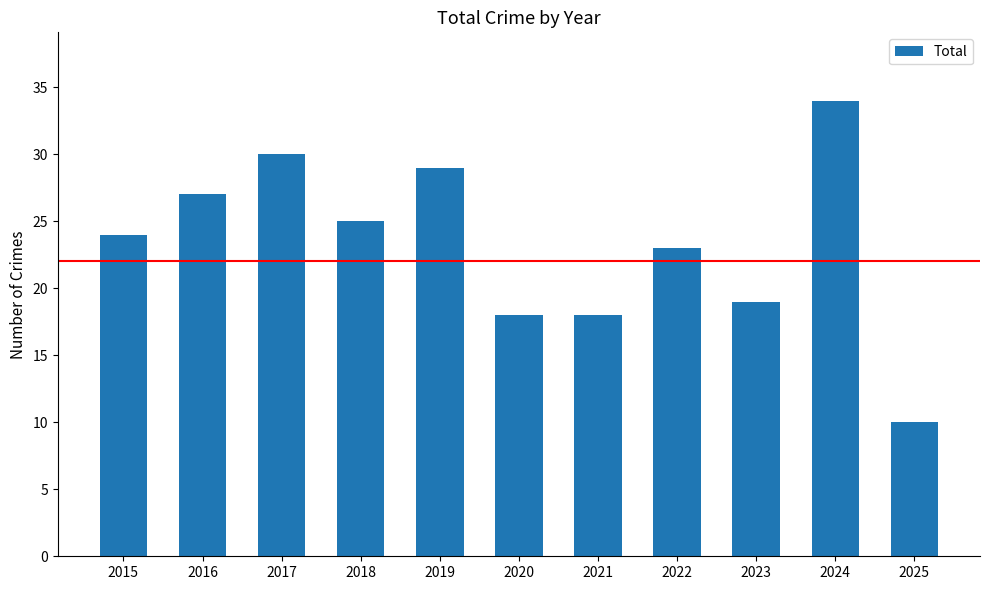

What is the sum of the values at 2018 and 2021?

43